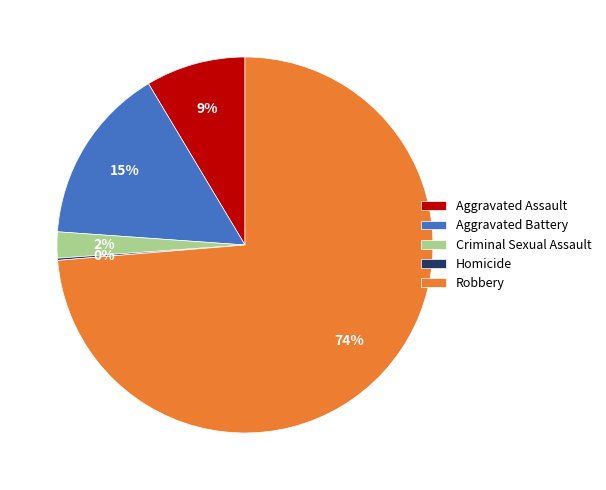

What percentage is the Robbery slice, to the nearest percent?

74%